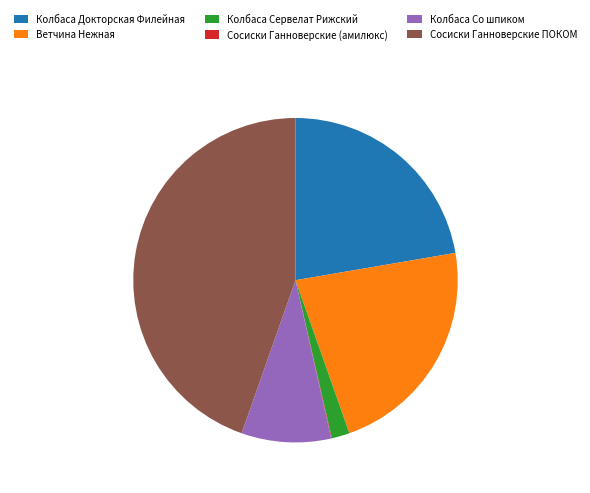

Which category has the biggest portion of the pie?

Сосиски Ганноверские ПОКОМ